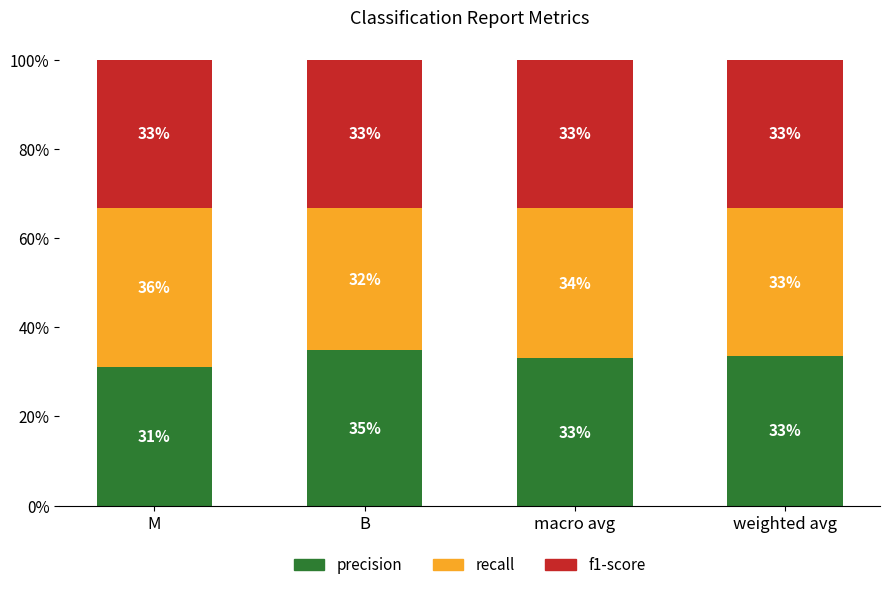

How many recall values are between 0 and 1?

4